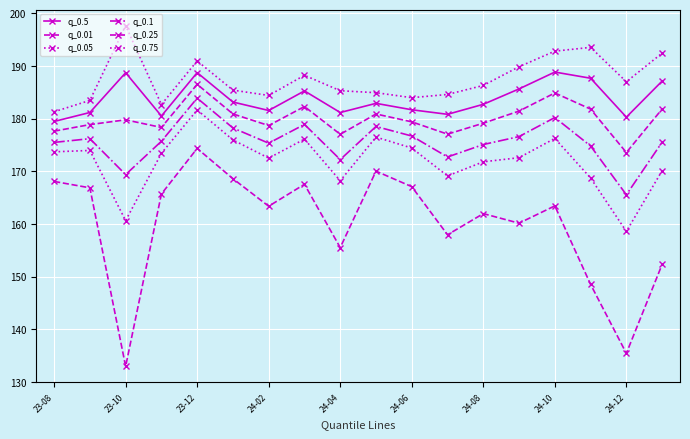

Which series has the largest total across all categories?

q_0.75